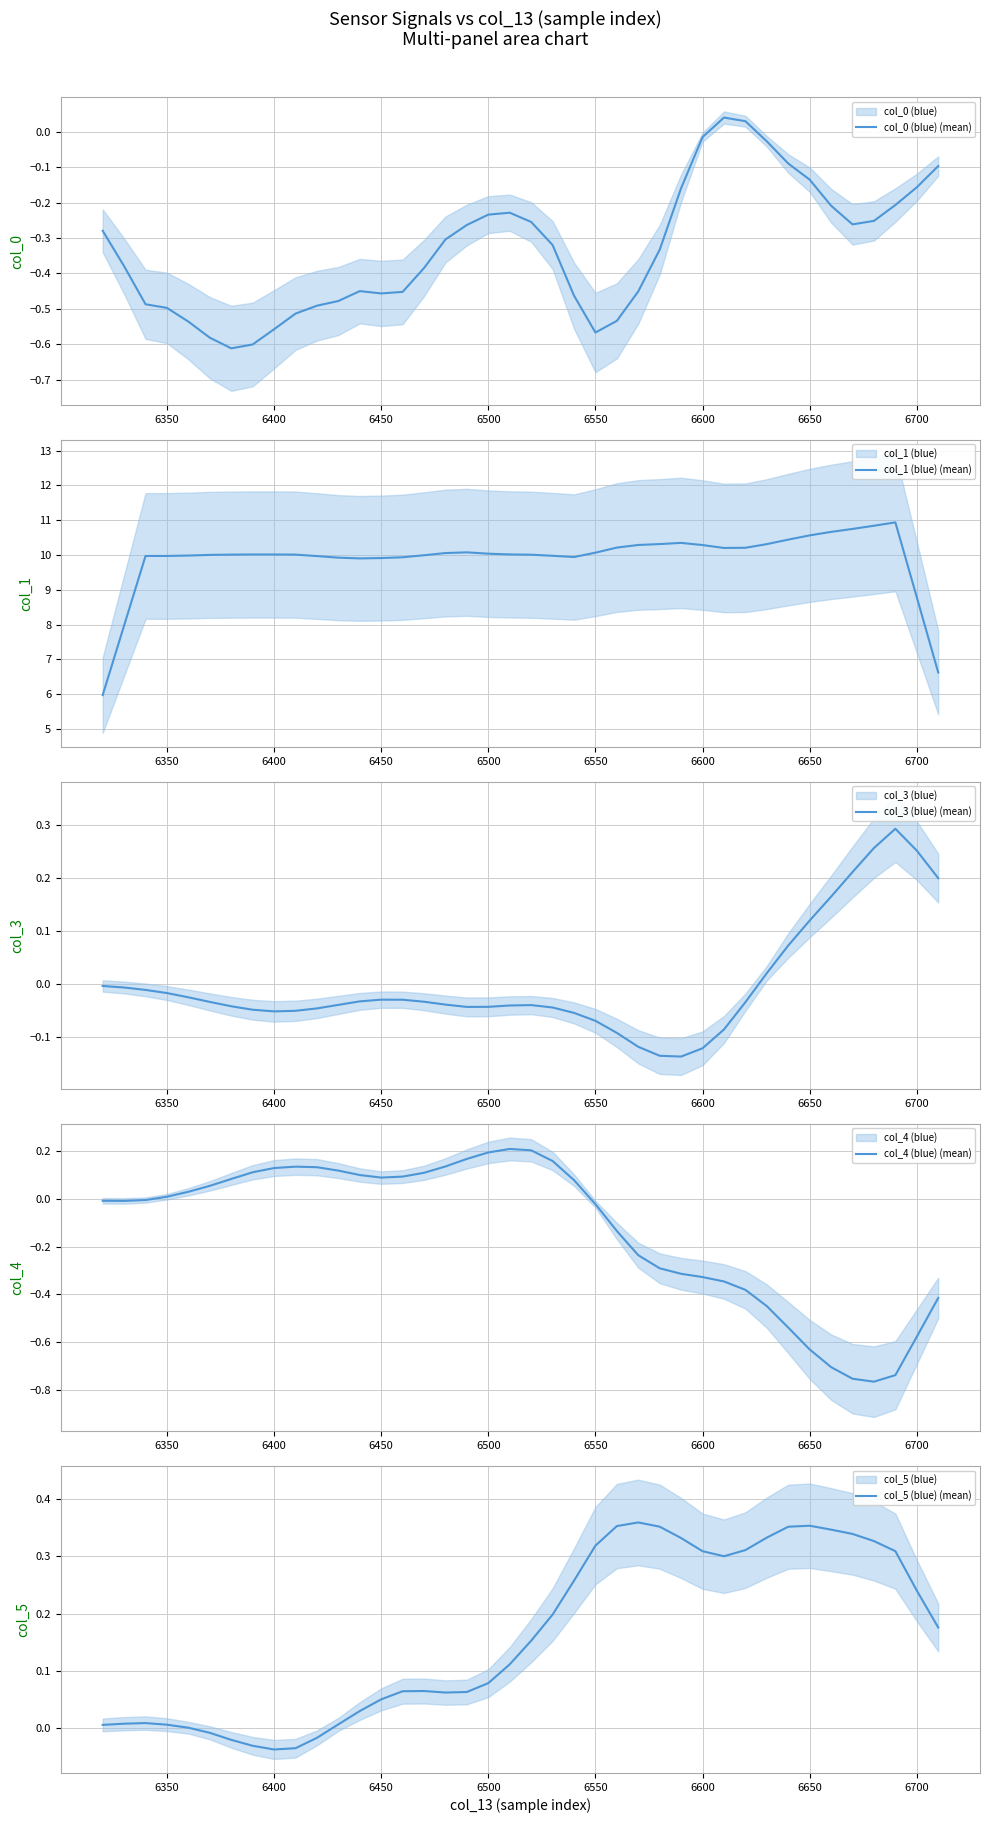

What is the difference between the second highest and minimum values in the col_0 (blue) (mean) series?

0.6